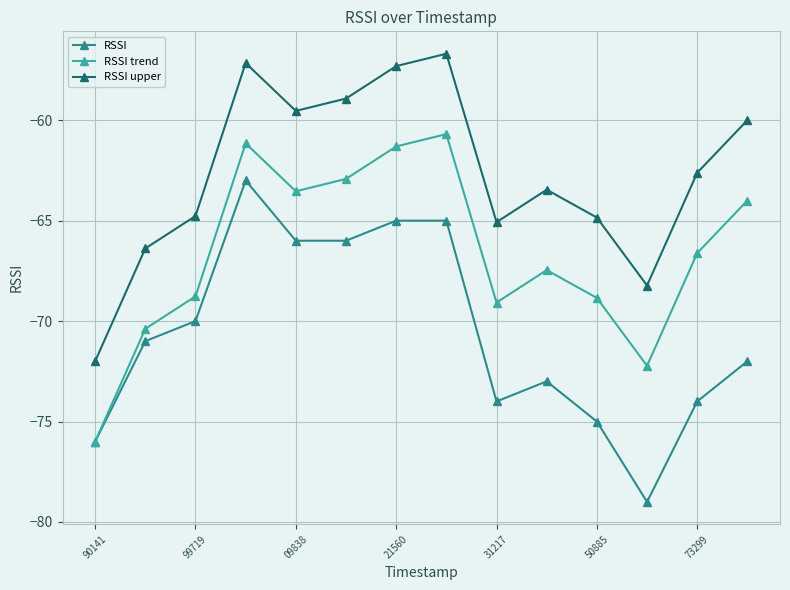

What is the value of the RSSI trend point at the 12th from the left?

-72.2